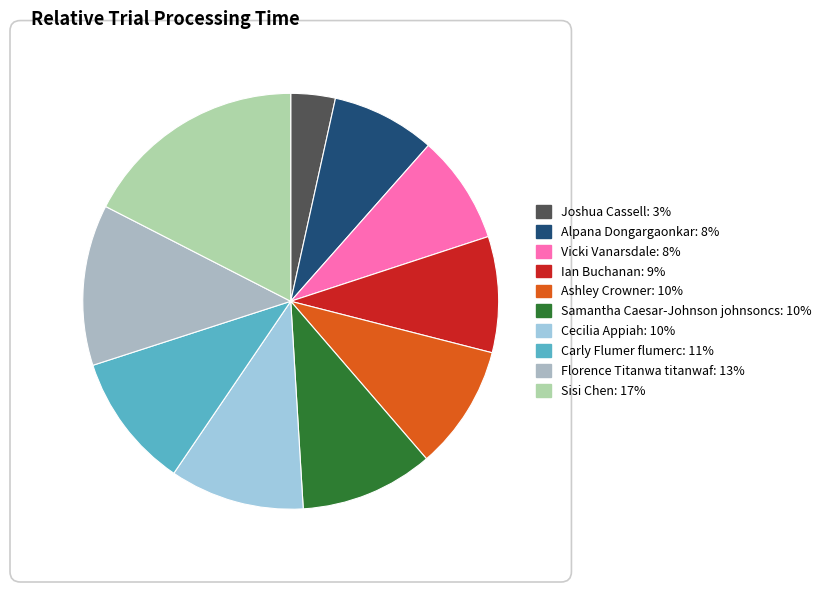

How many slices are in this pie chart?

10